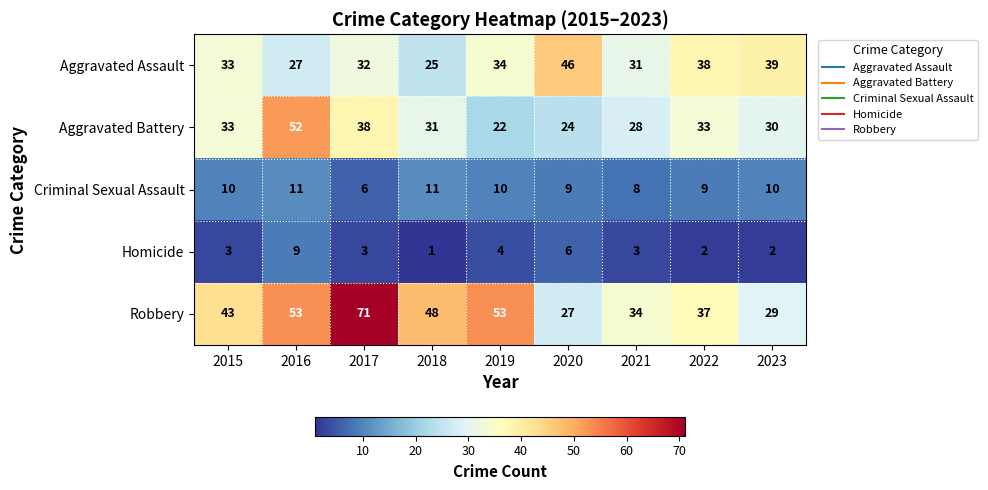

What is the maximum value shown in the chart?

71